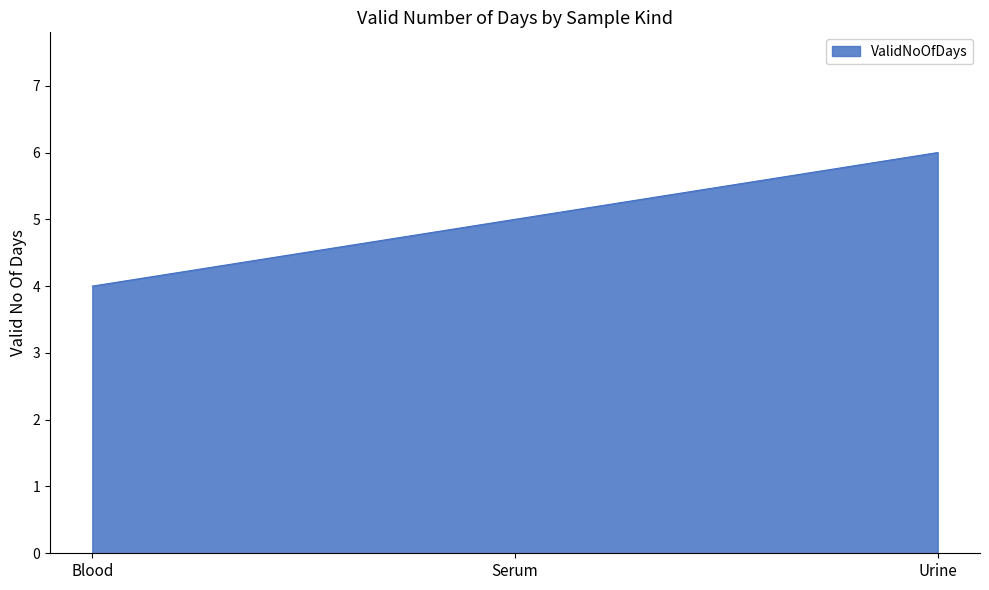

Which label corresponds to the largest value in the chart?

Urine